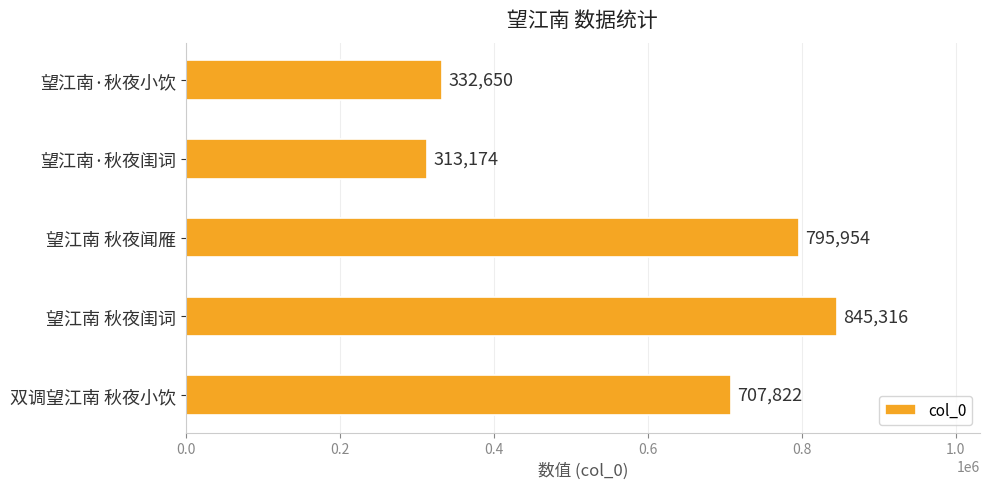

List the labels in order of value, smallest first.

望江南·秋夜闺词, 望江南·秋夜小饮, 双调望江南 秋夜小饮, 望江南 秋夜闻雁, 望江南 秋夜闺词